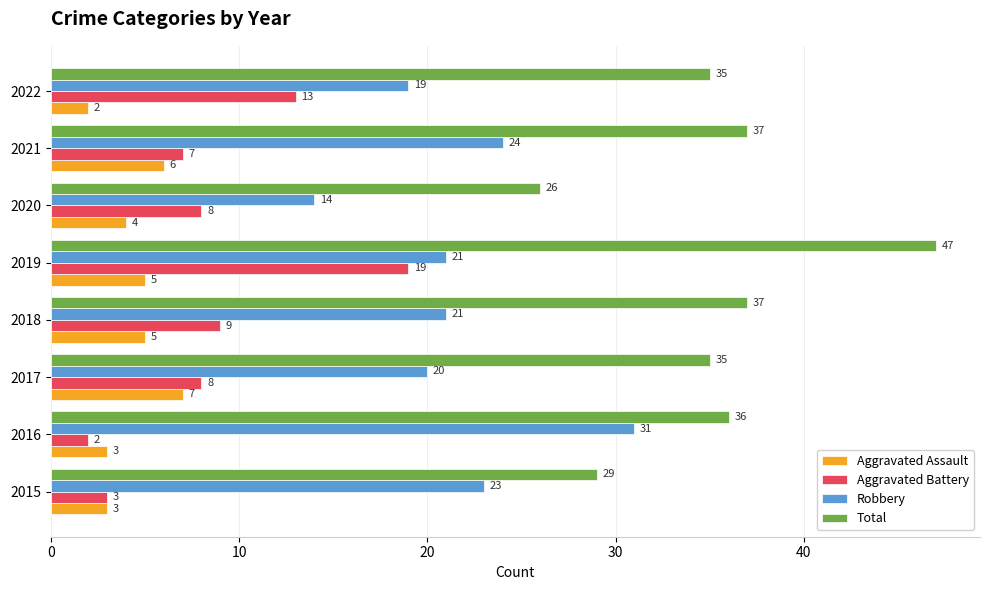

What is the difference between the maximum and minimum values in the Robbery series?

17